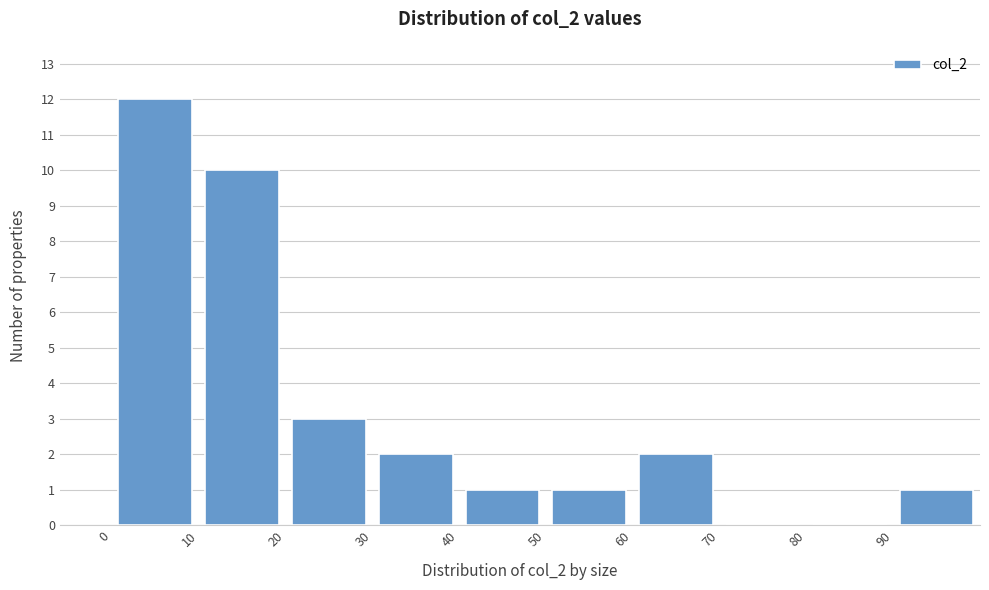

Which range on the x-axis has the tallest bar?

0 to 10